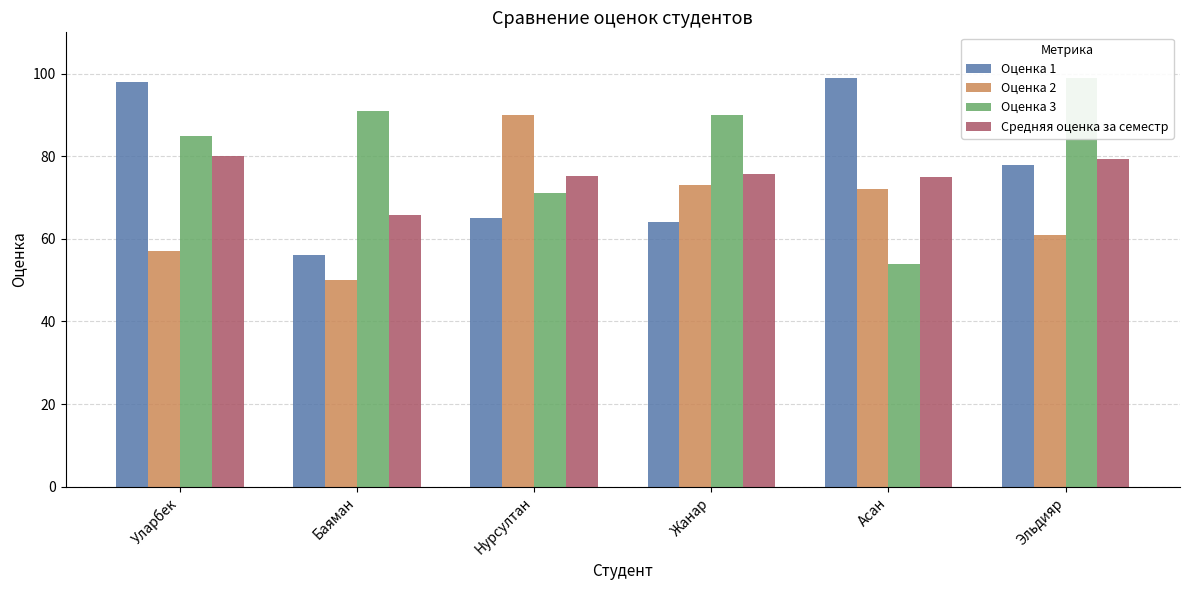

What is the sum of the Оценка 2 values at Баяман and Жанар?

123.0